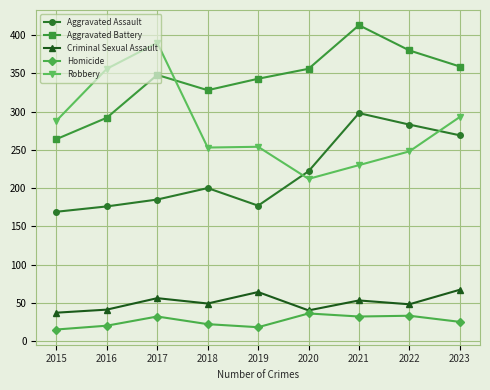

What is the spread (max minus min) of values at 2023?

334